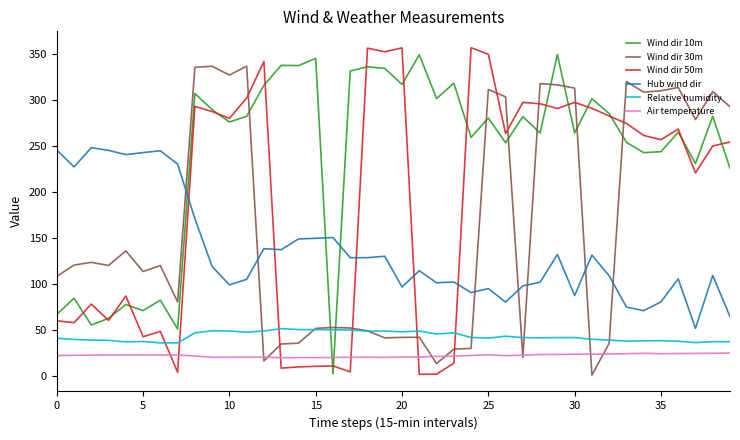

True or false: Relative humidity and Air temperature cross at least once.

False